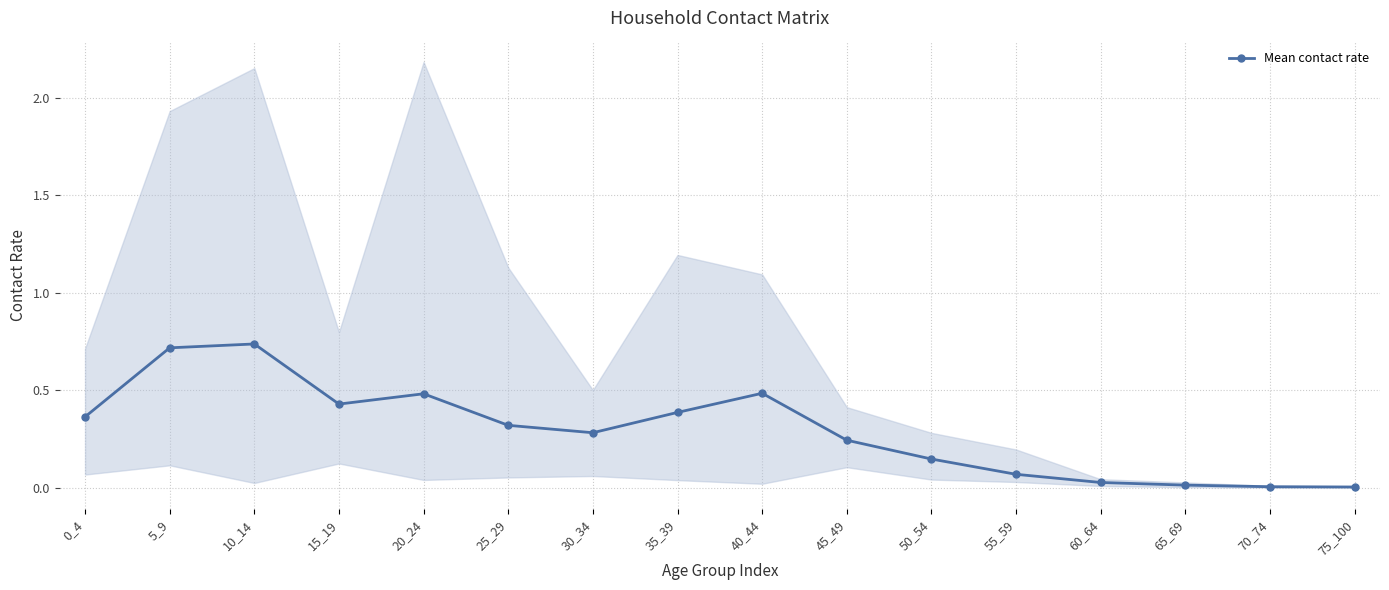

Is this an area chart (filled region under the line)?

No